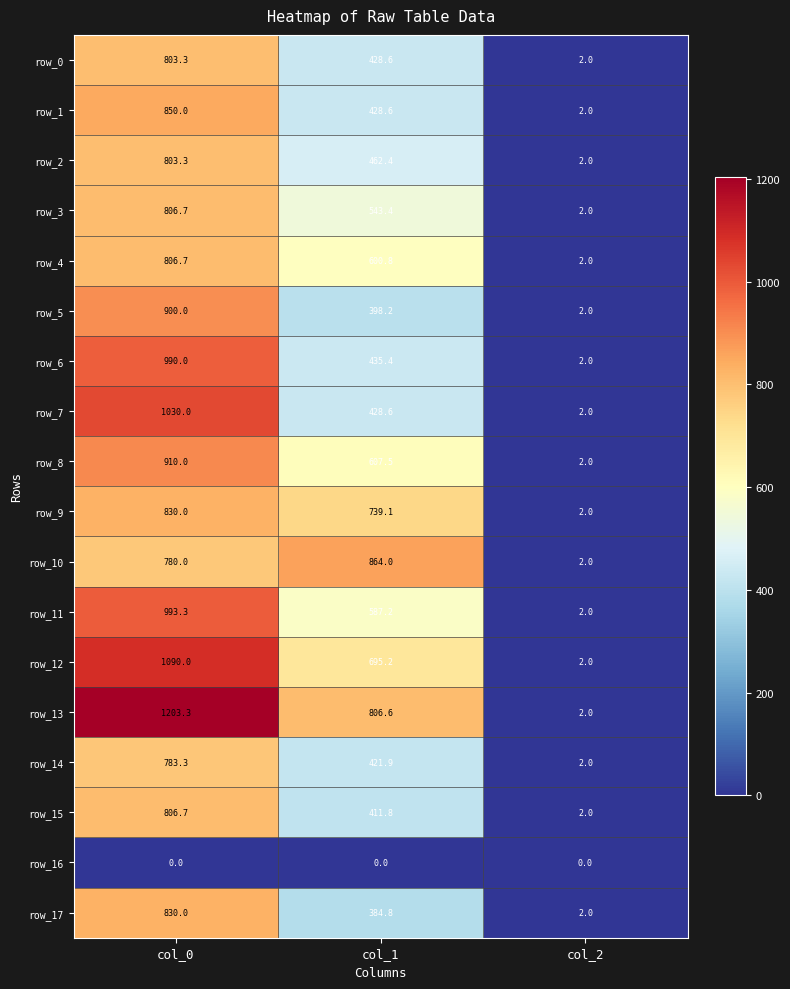

Is the value of row_0 at col_0 greater than the value of row_13 at col_1?

No